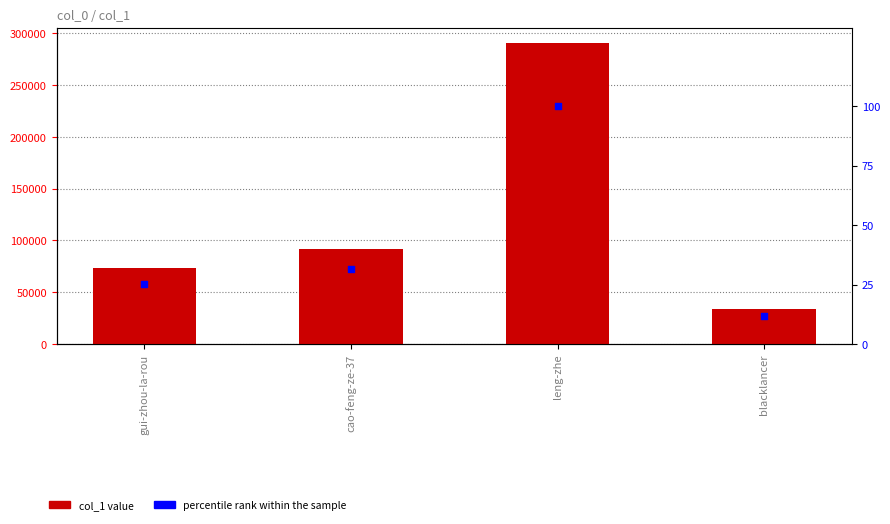

Which series contains the highest Y value?

col_1